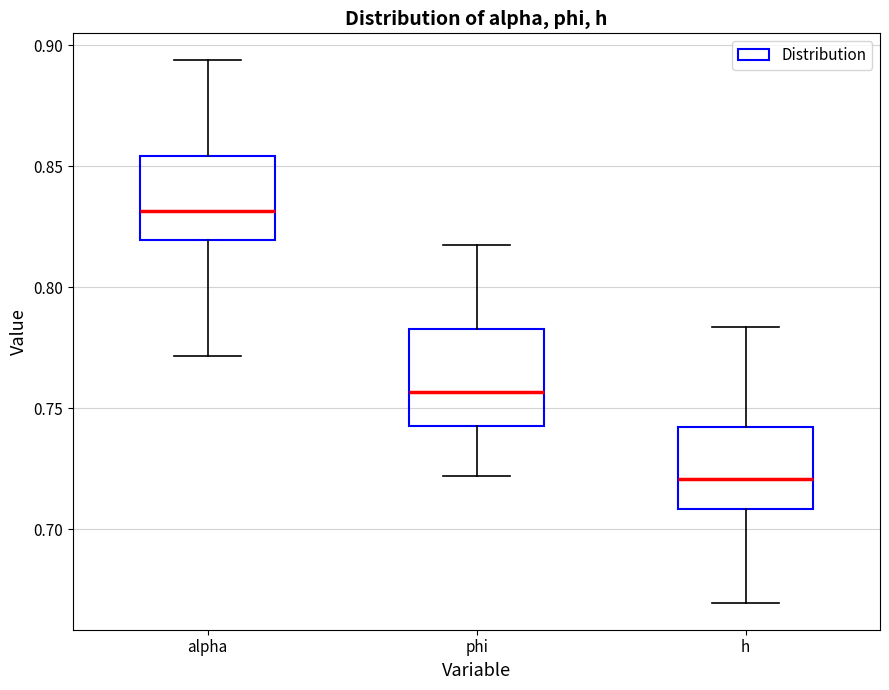

Where is the upper edge of the box for alpha on the y-axis? The values are not printed on the chart, so give them approximately, as read against the axis.

0.855